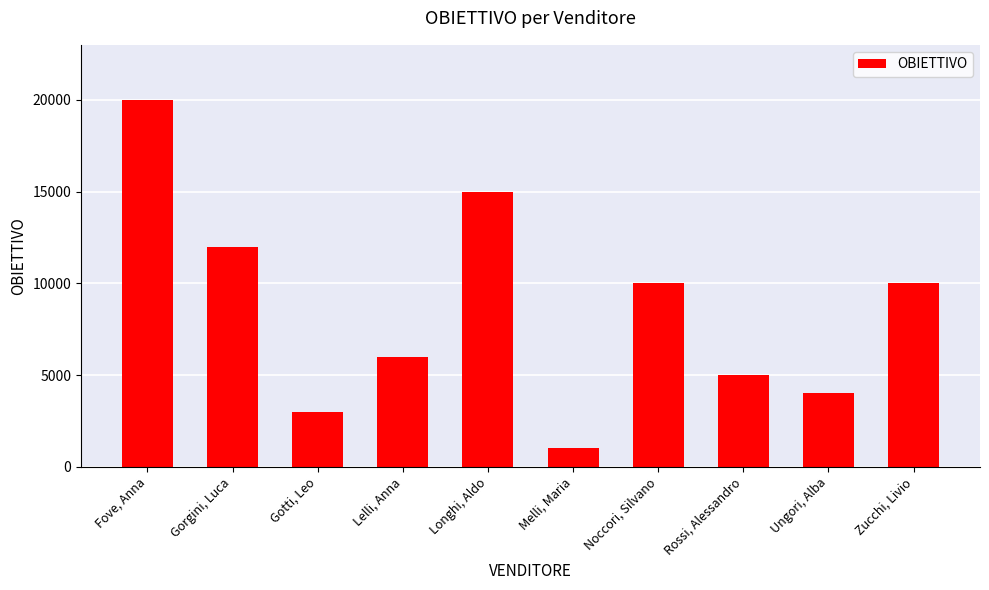

Reading right to left, what are all the values shown in this chart?

Zucchi, Livio=10000	Ungori, Alba=4000	Rossi, Alessandro=5000	Noccori, Silvano=10000	Melli, Maria=1000	Longhi, Aldo=15000	Lelli, Anna=6000	Gotti, Leo=3000	Gorgini, Luca=12000	Fove, Anna=20000